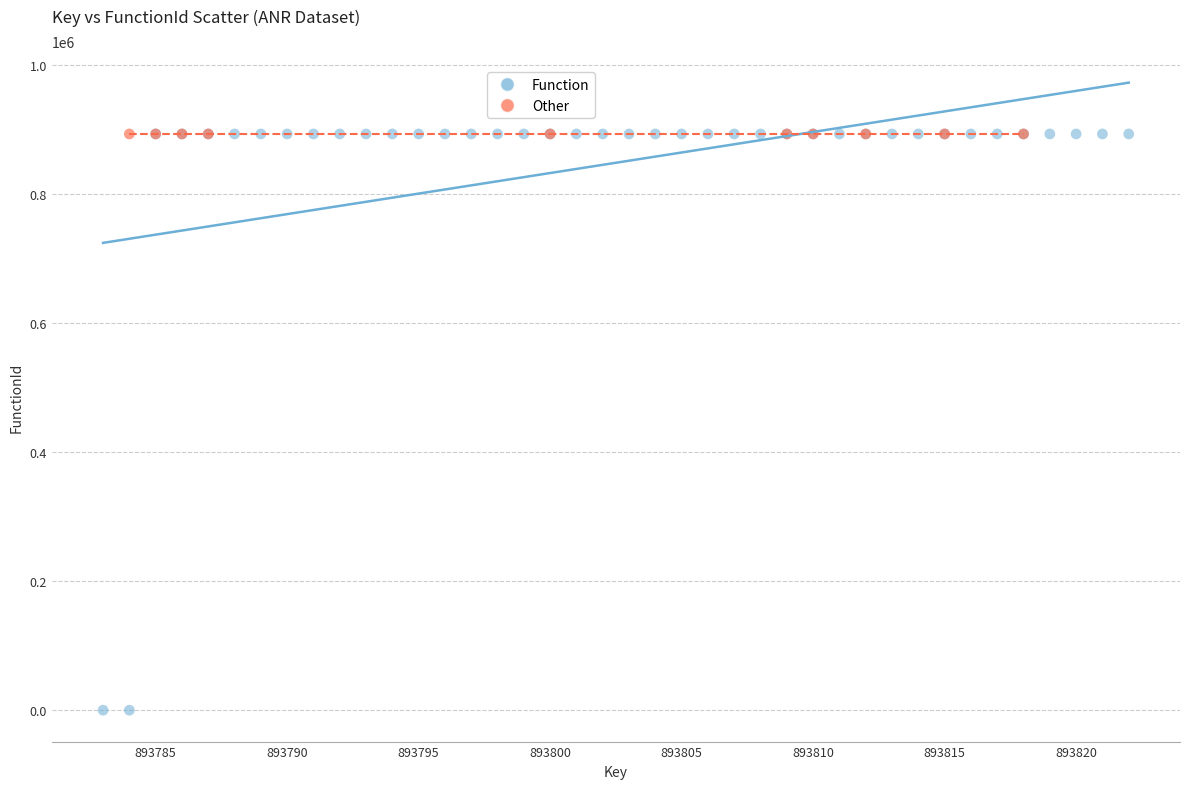

Which series reaches the minimum Y coordinate?

Function